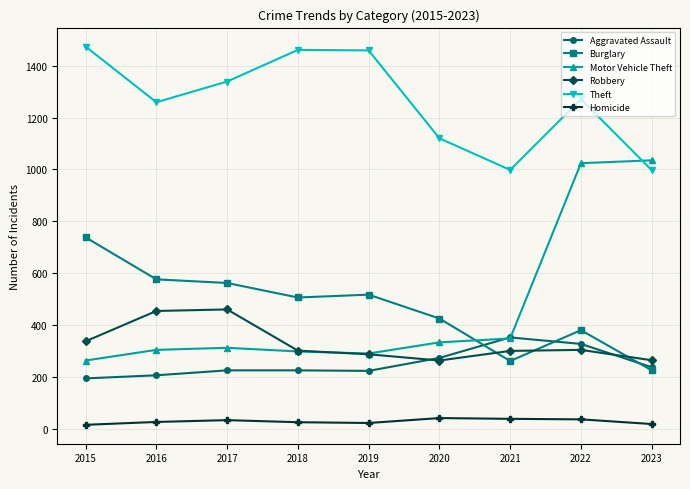

What is the highest value of the Homicide series?

41